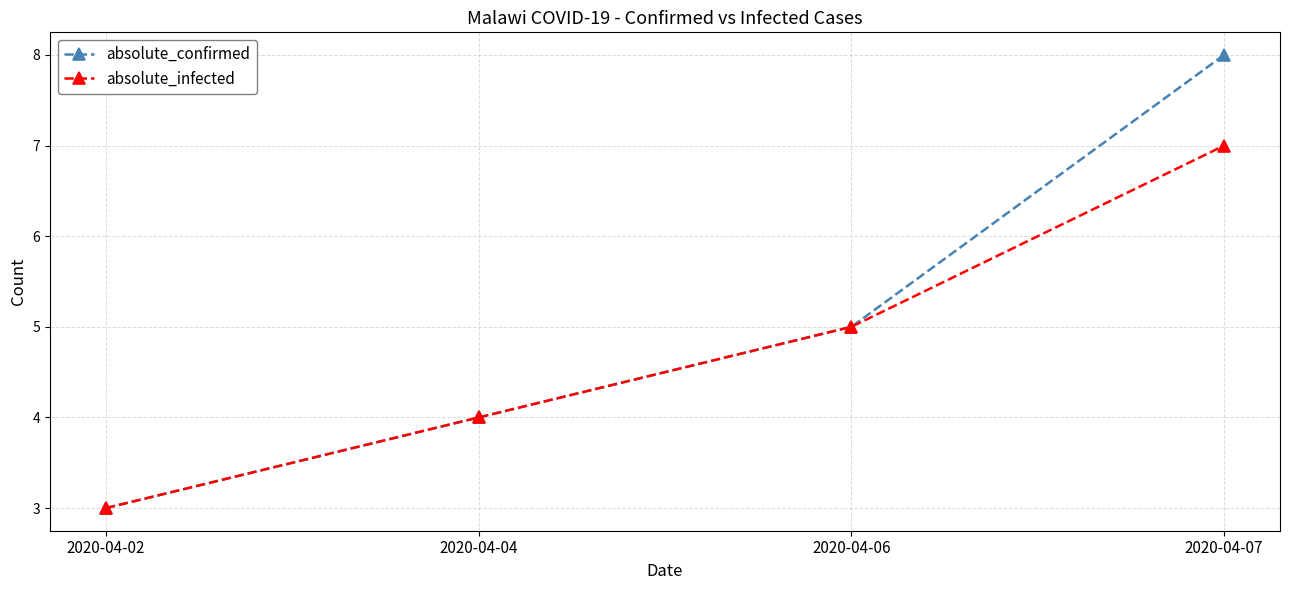

True or false: absolute_infected has more than 2 points higher than both neighbors.

False